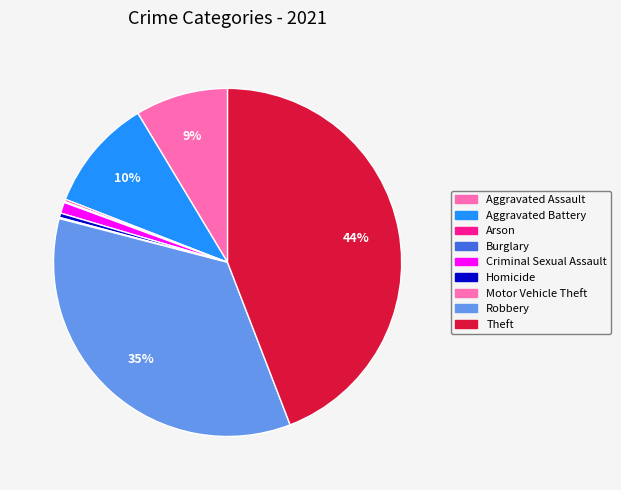

Count the number of slices in the pie.

9